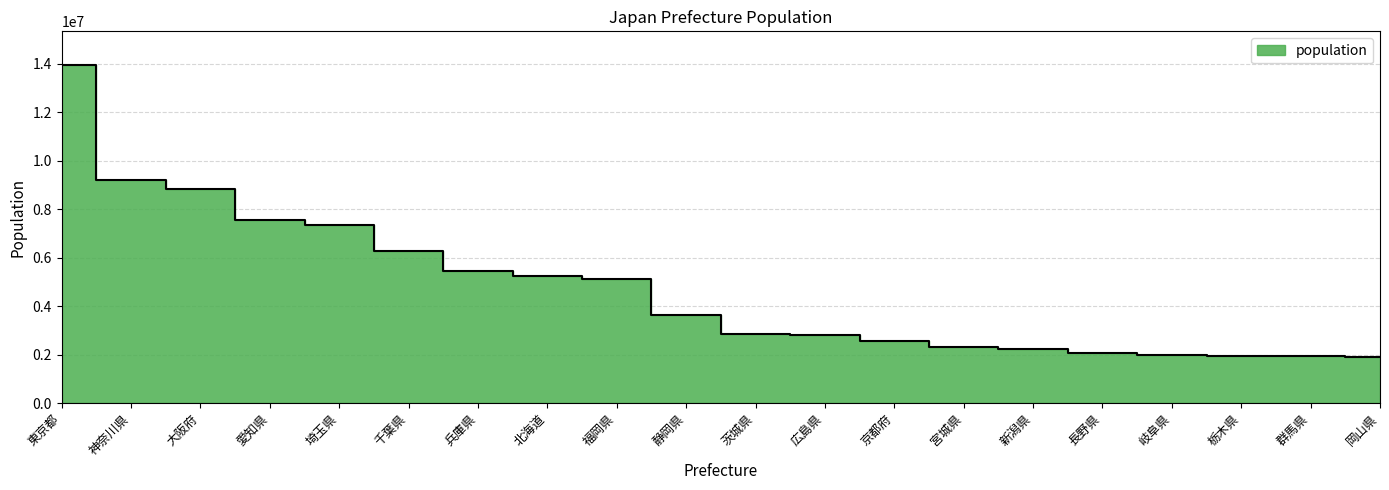

True or false: there are more than 2 points higher than both neighbors.

False